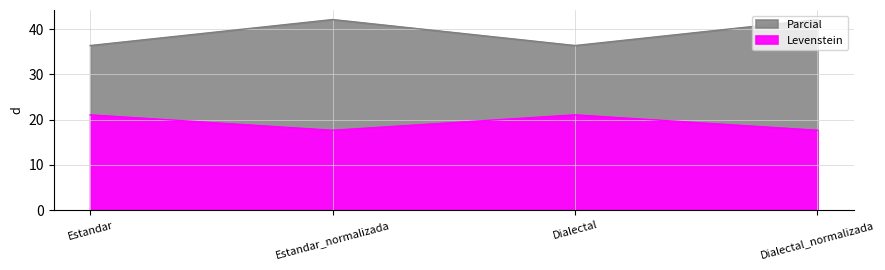

At how many categories does at least one series exceed 25?

4